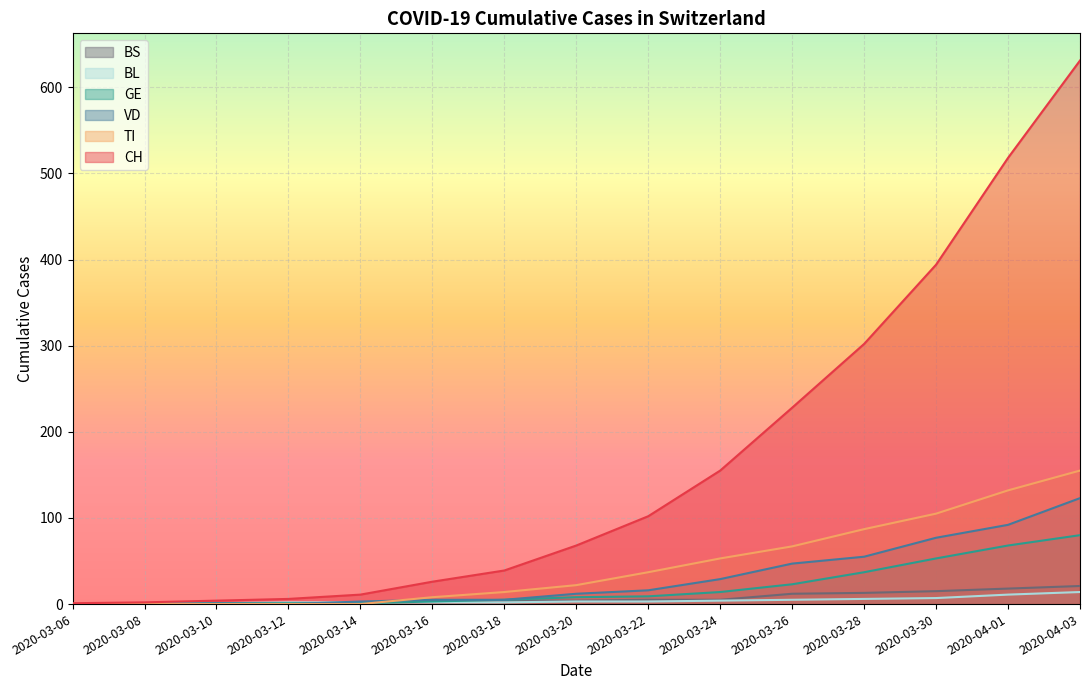

Which series has the largest range (max minus min)?

CH